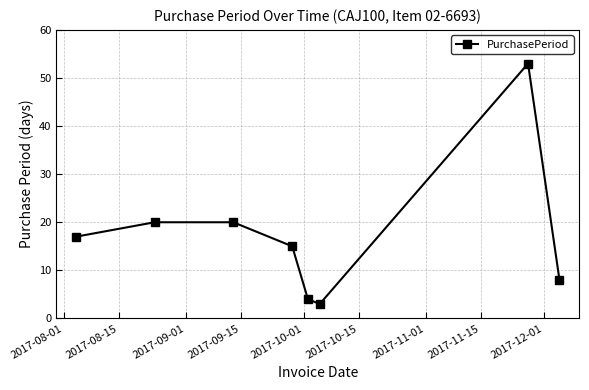

What is the sum of all values?

140